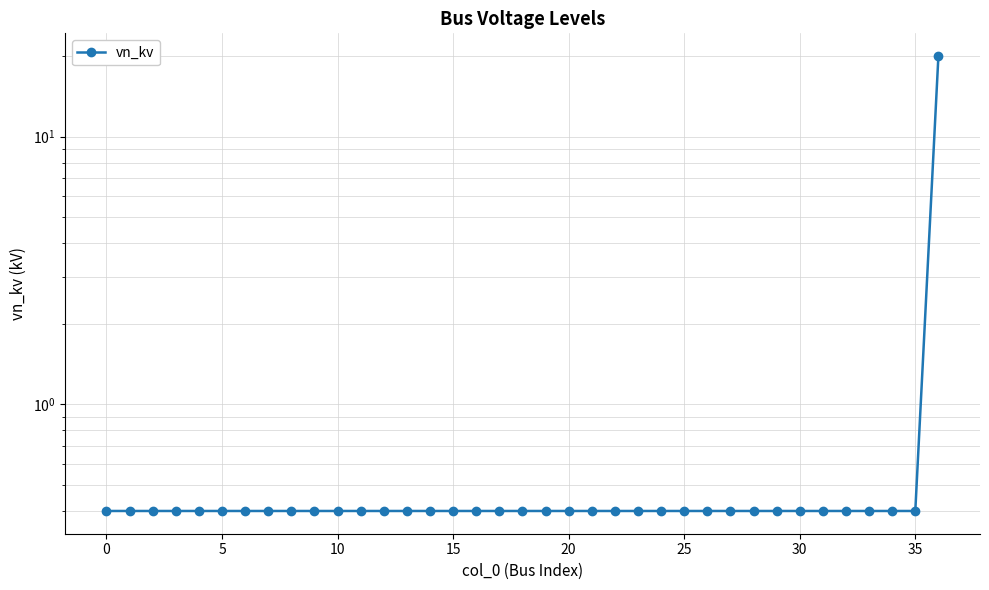

What is the maximum value shown in the chart?

20.0